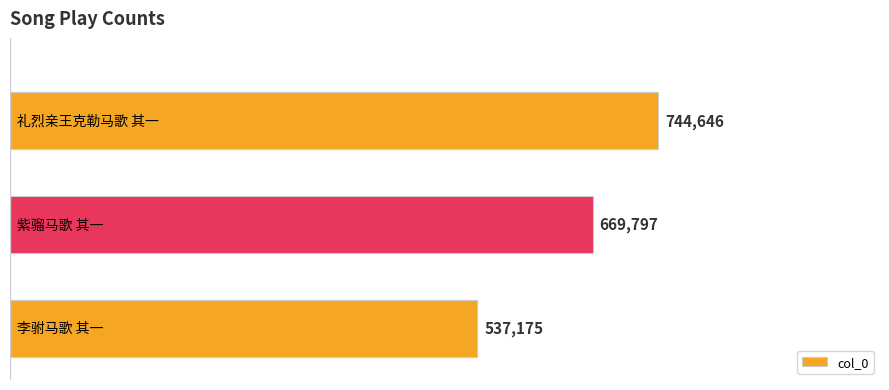

What is the greatest value displayed?

744646